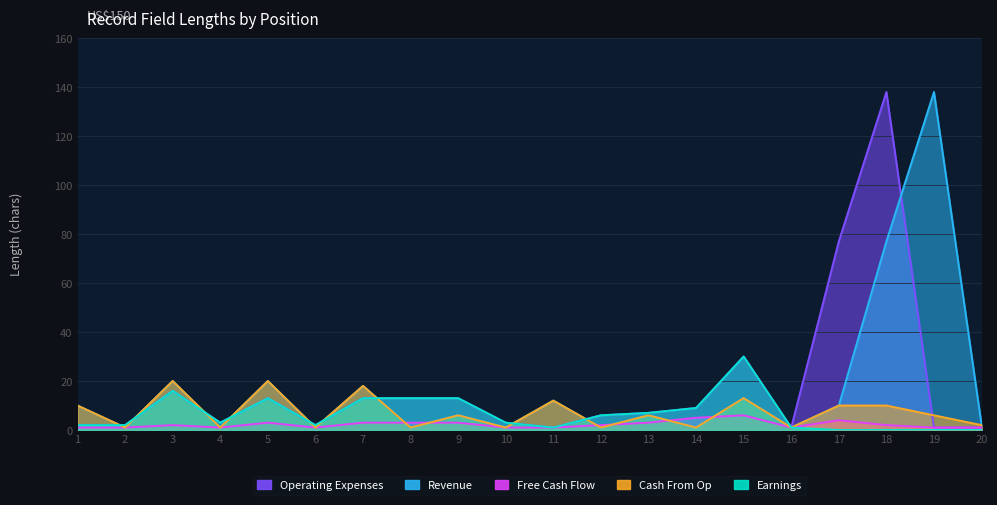

True or false: Revenue and Free Cash Flow cross at least once.

True